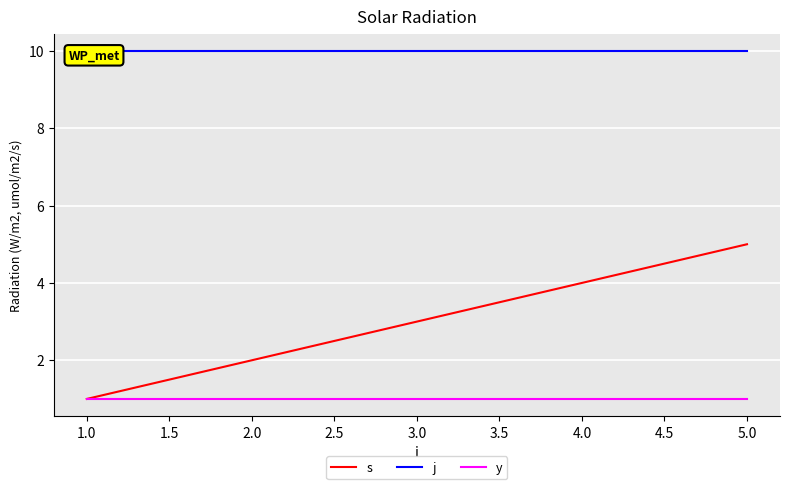

List the series in order of their overall mean, lowest first.

y, s, j